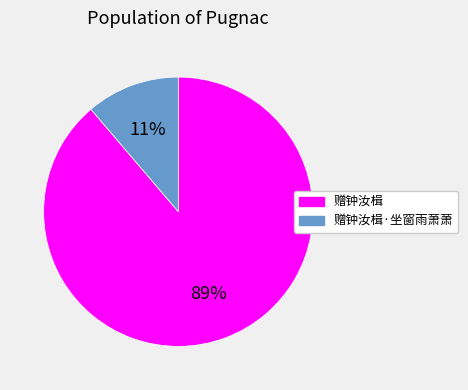

Combined, do 赠钟汝楫 and 赠钟汝楫·坐窗雨萧萧 account for over 50%?

Yes